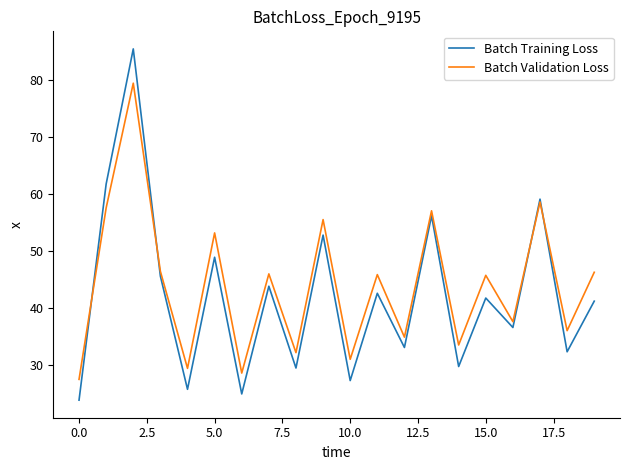

Which series has the widest spread of values?

Batch Training Loss